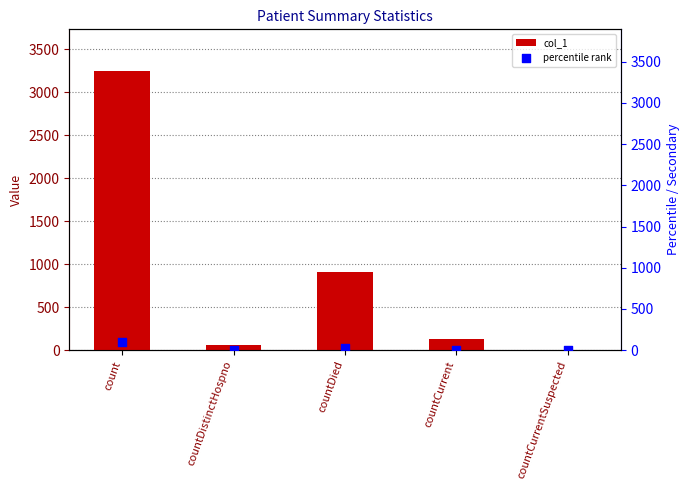

Which series has the widest spread of Y values?

col_1